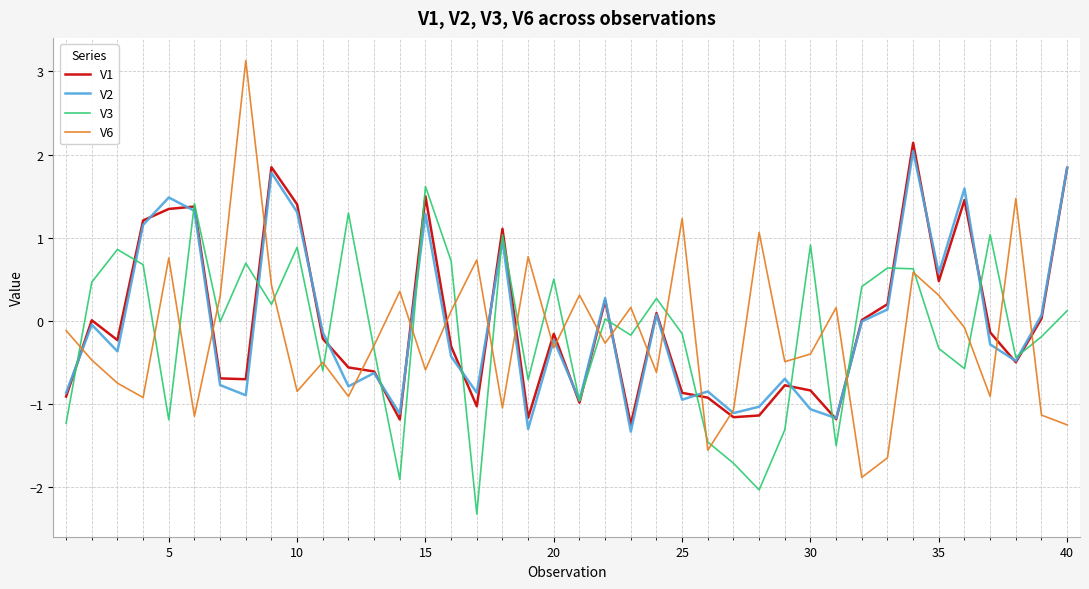

What is the smallest value displayed?

-2.3